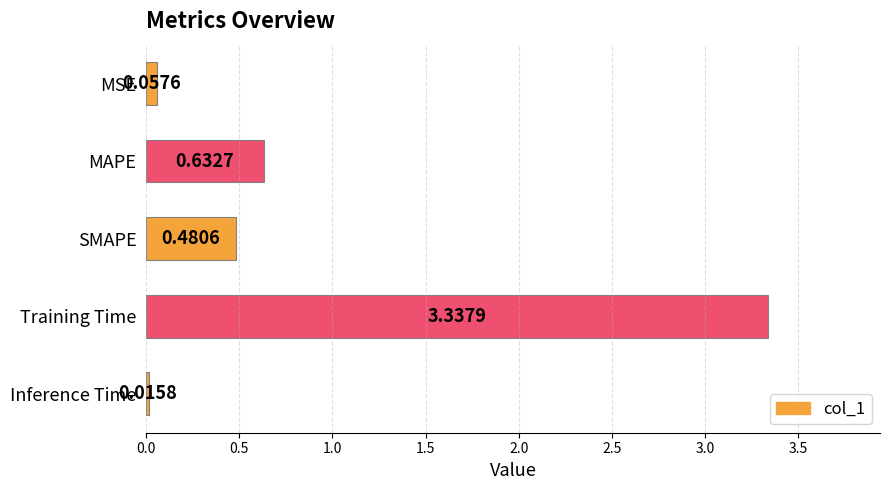

Where is the data nearest to the value 1?

MAPE